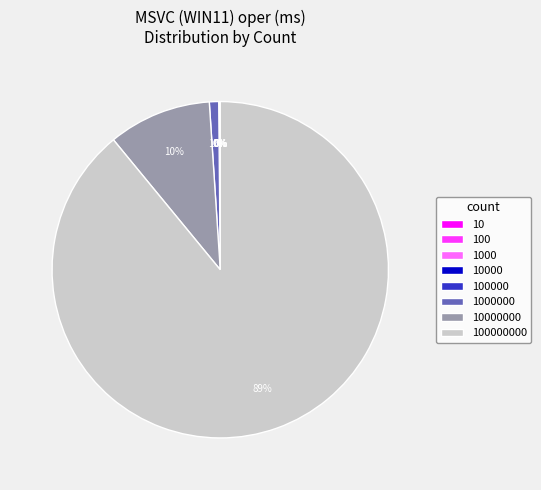

To the nearest percent, what is the difference between the largest and smallest slice percentages?

89%